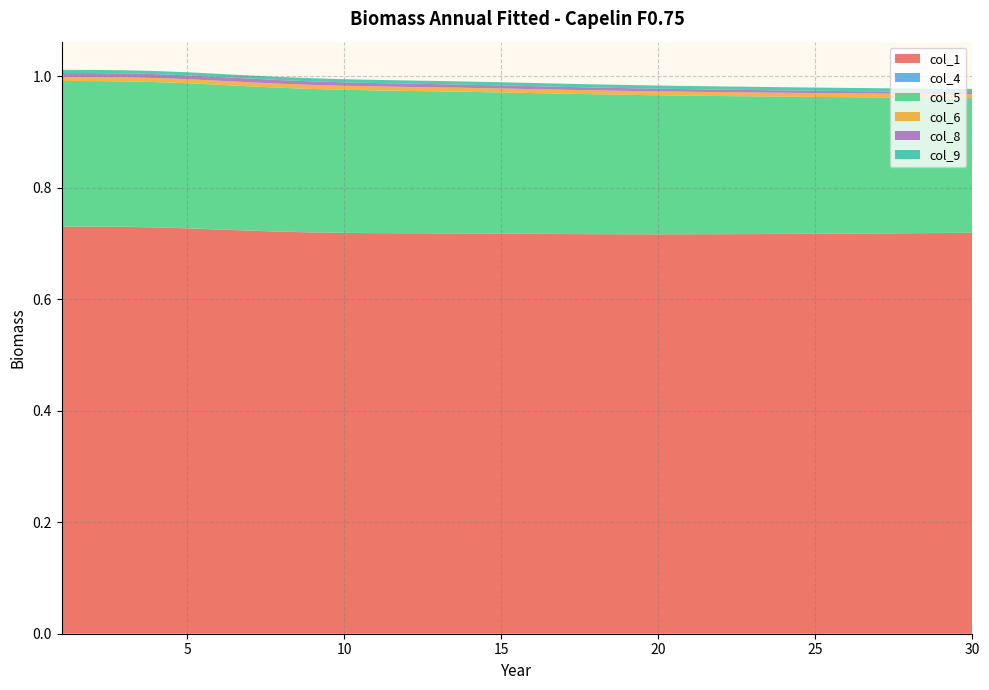

How many lines are shown in the chart?

6